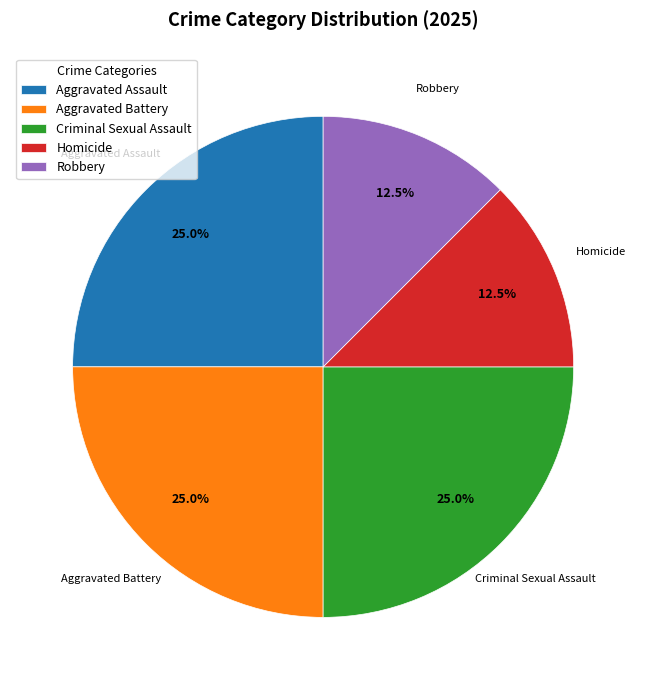

The Robbery slice represents 27% of the pie. True or false?

False